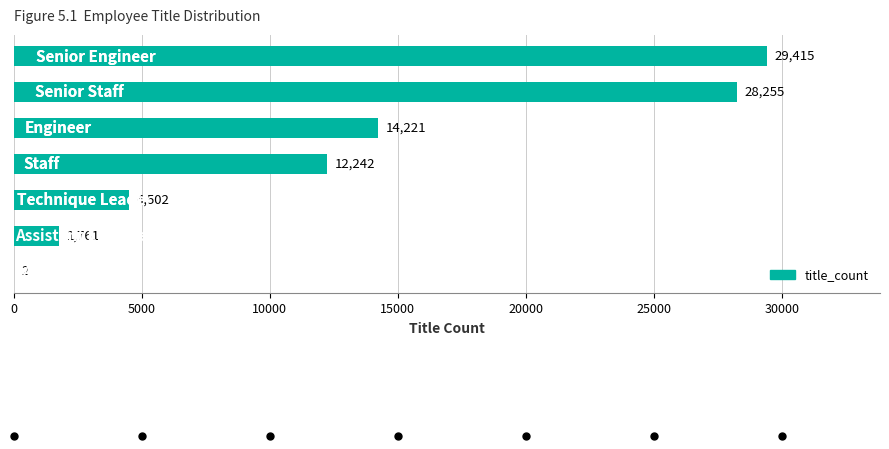

What is the greatest value displayed?

29415